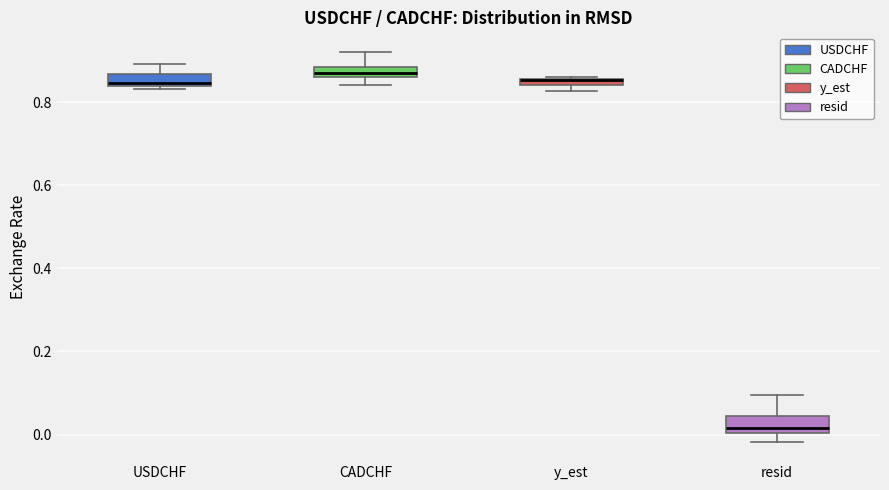

Where is the lower edge of the box for y_est on the y-axis? The values are not printed on the chart, so give them approximately, as read against the axis.

0.84